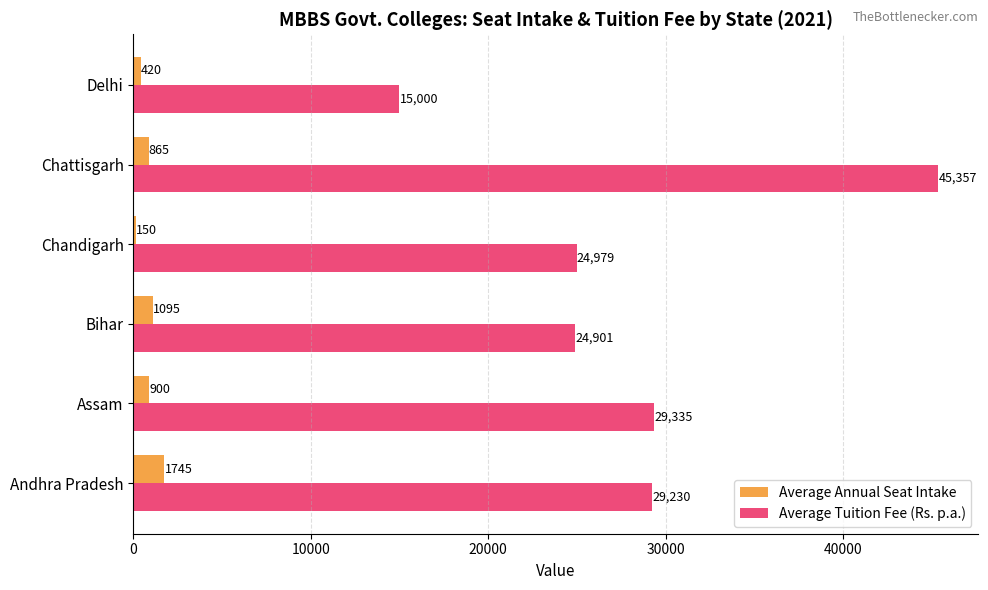

Is it true that Average Annual Seat Intake equals 150 at Chandigarh?

True